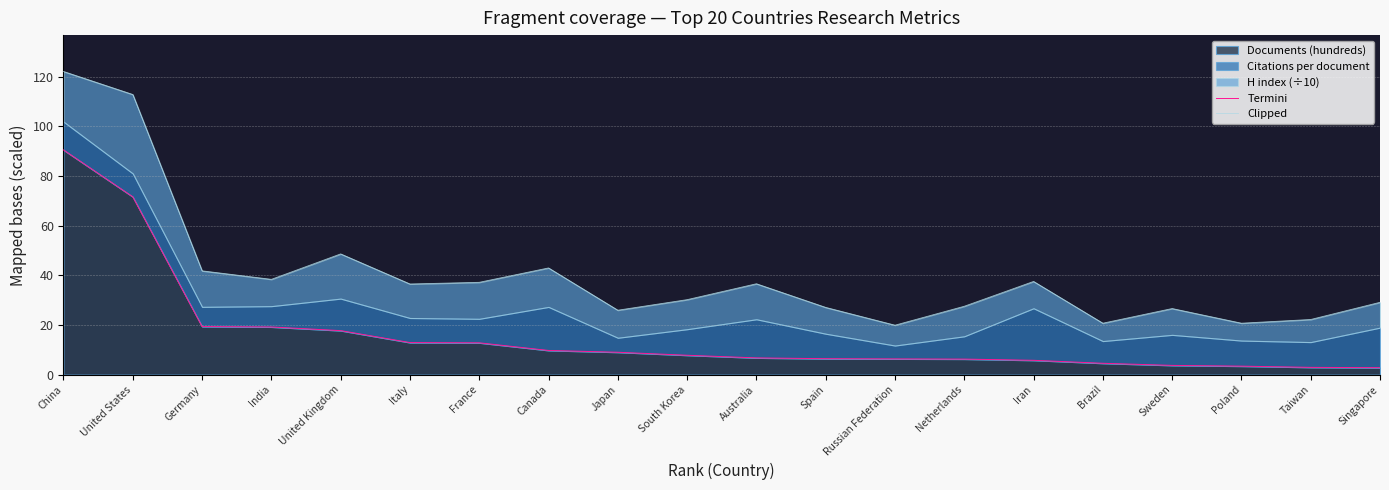

What is the label of the 20th point from the right?

China